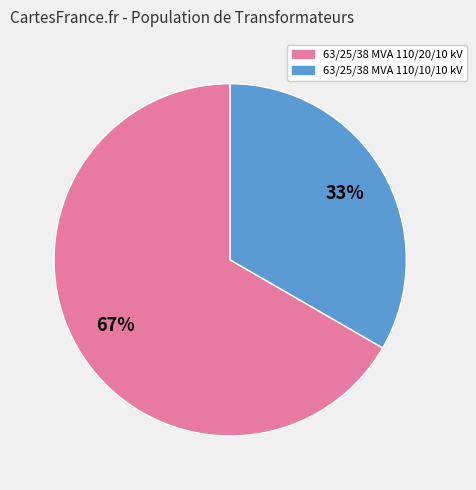

Which slice is the smallest?

63/25/38 MVA 110/10/10 kV